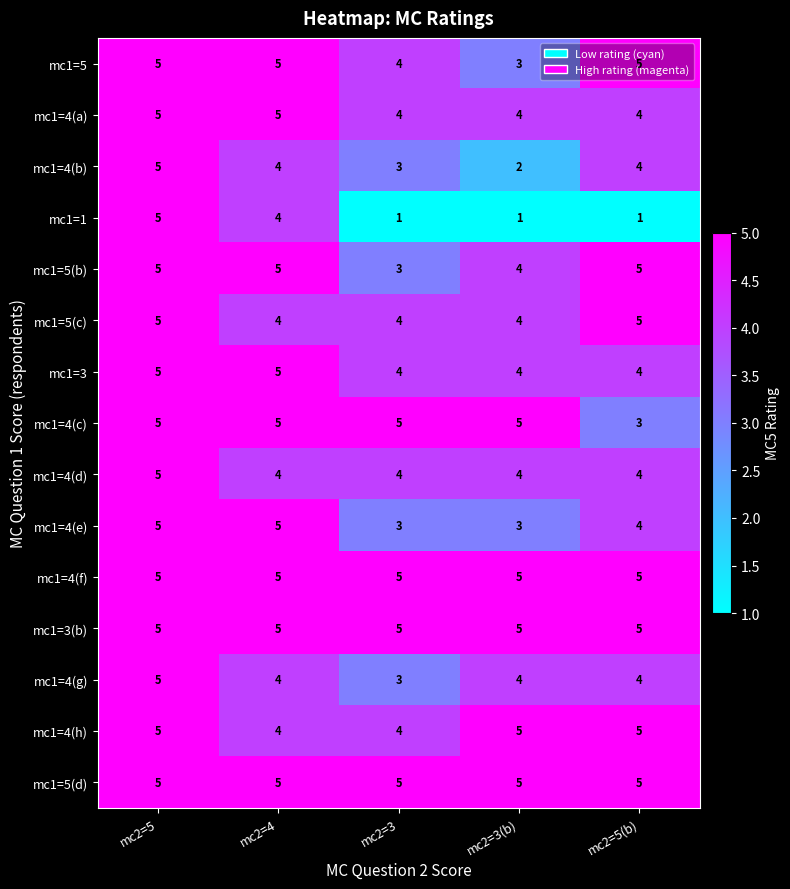

What is the total value across all series at mc2=4?

69